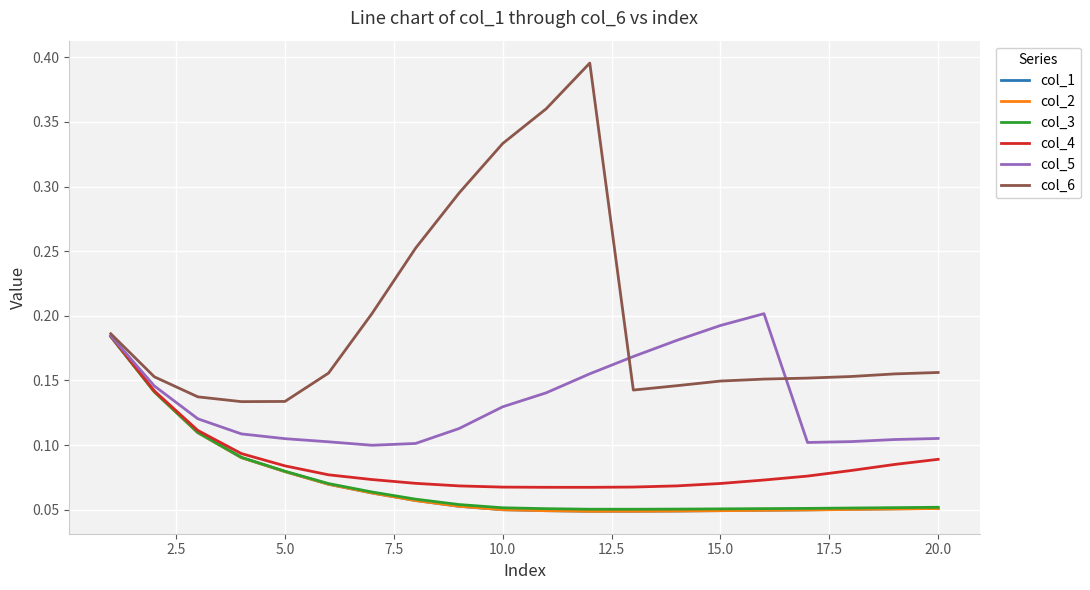

Which series has the largest total across all categories?

col_6